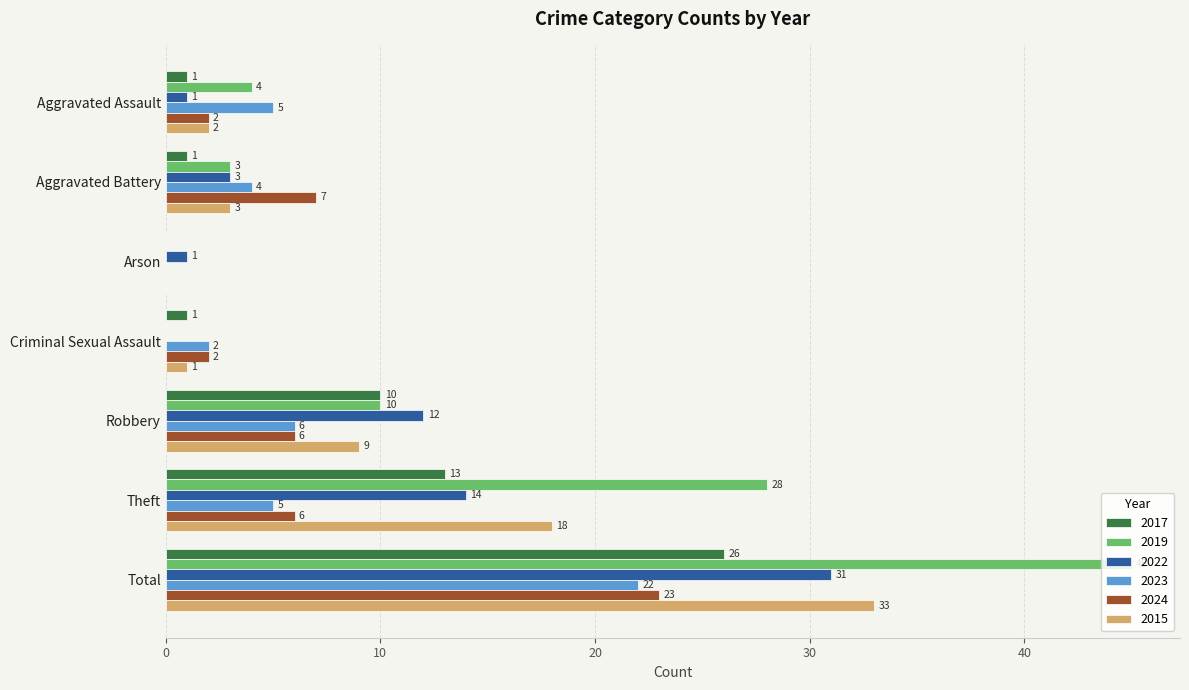

Count the number of categories in the chart.

7